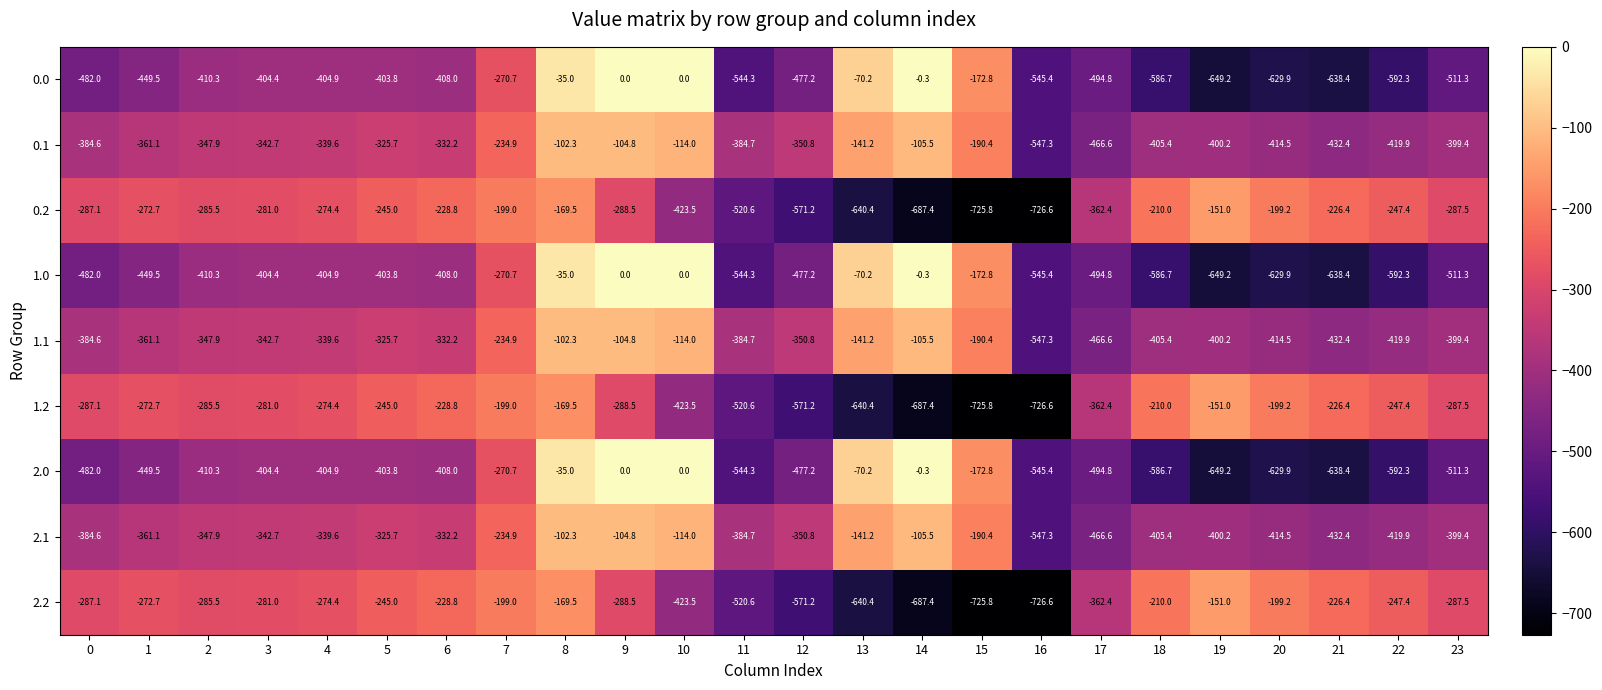

At which label does 1.1 first exceed -347?

3